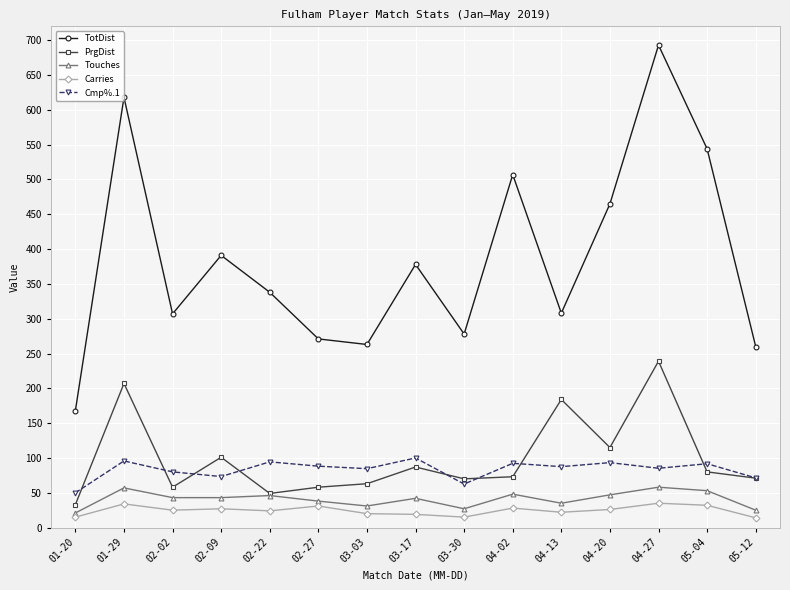

Is the value of Carries at 01-29 greater than the value of Touches at 05-04?

No